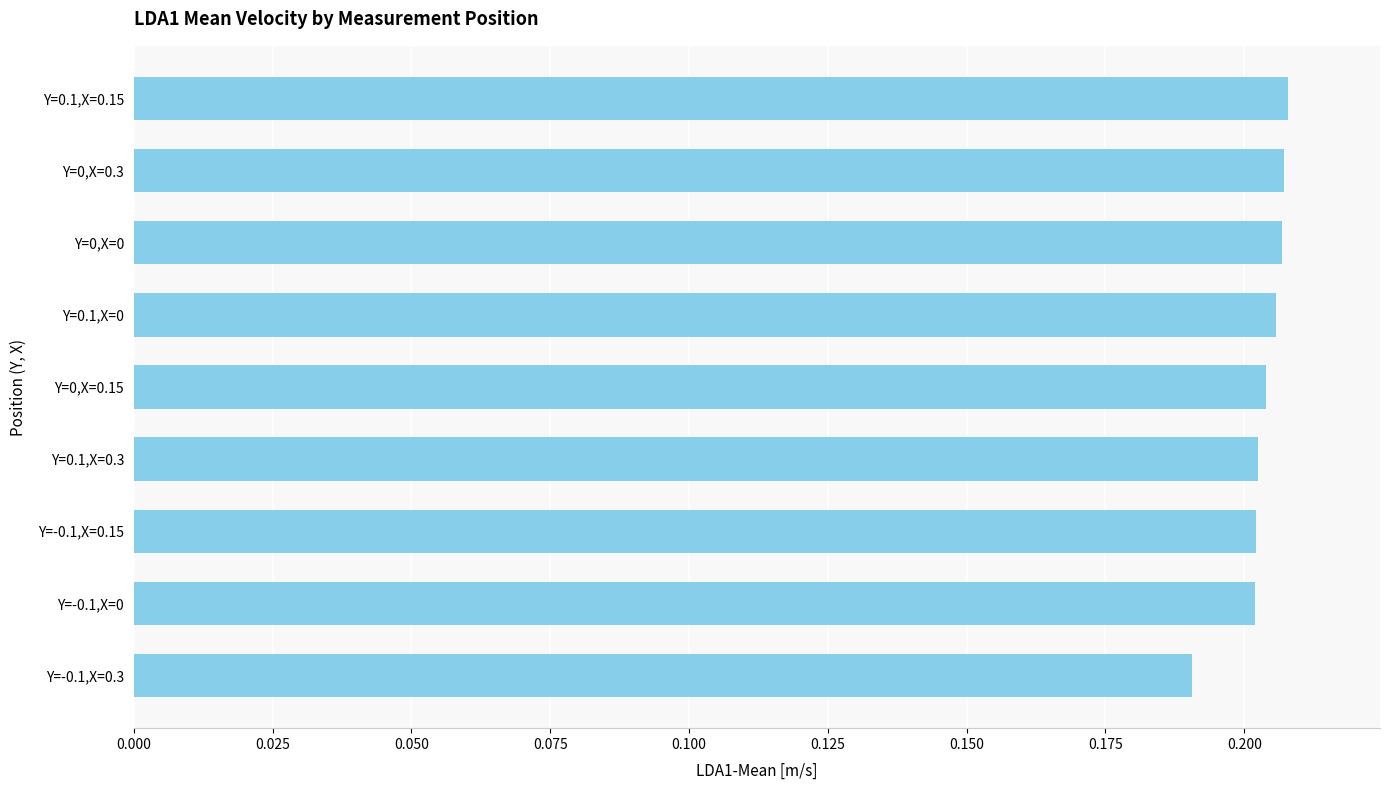

How many values are between 0 and 1?

9